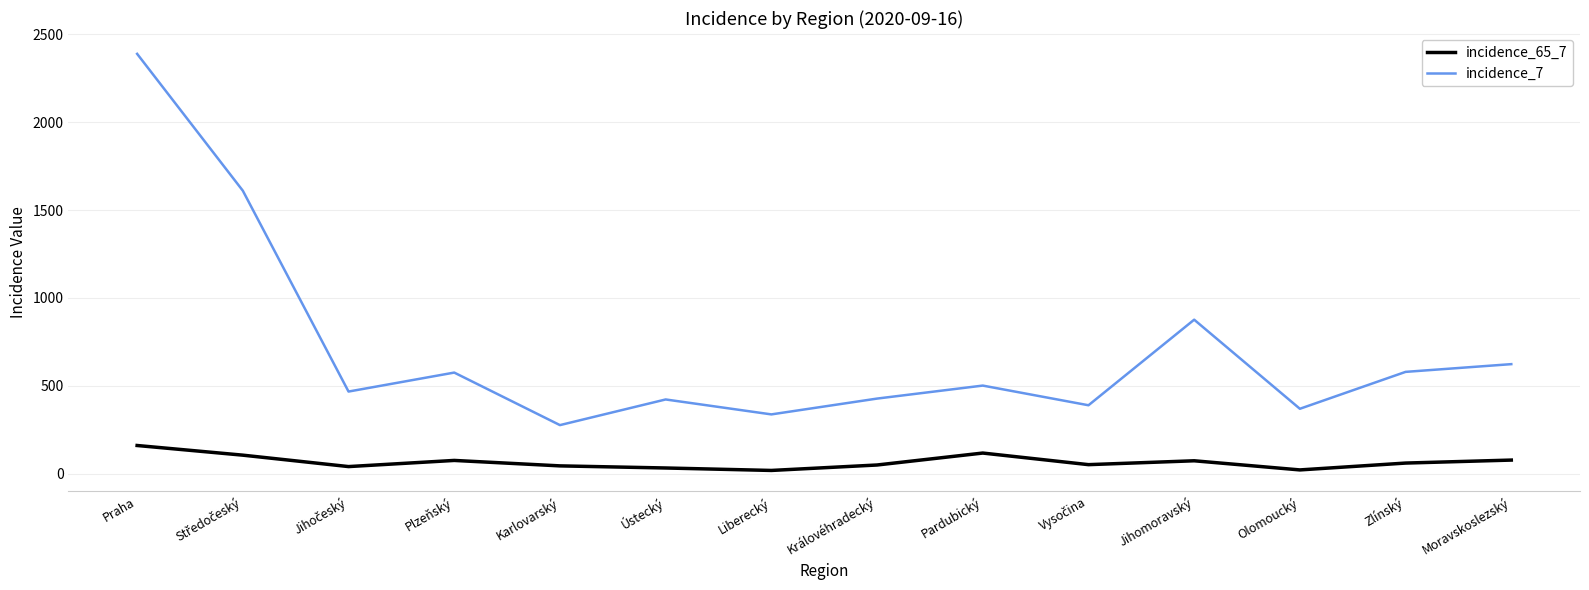

Which series has the largest range (max minus min)?

incidence_7